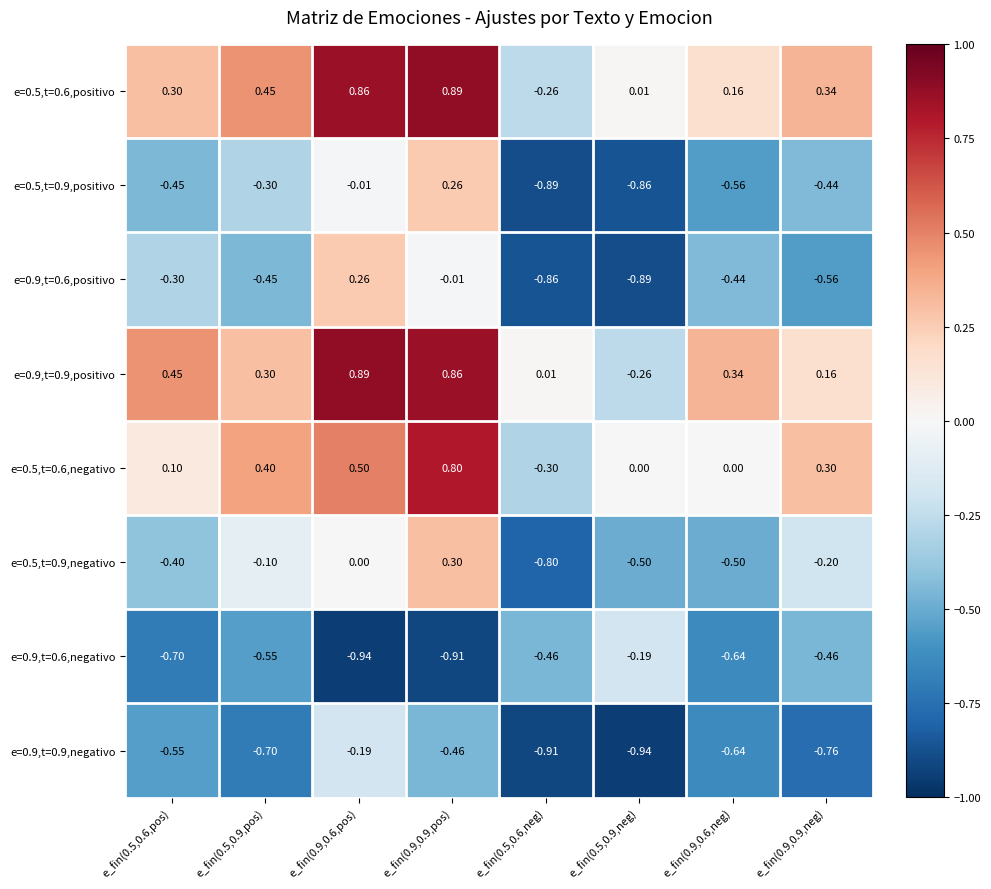

Is the value of e=0.5,t=0.6,positivo at e_fin(0.9,0.6,pos) greater than the value of e=0.9,t=0.6,positivo at e_fin(0.9,0.6,pos)?

Yes